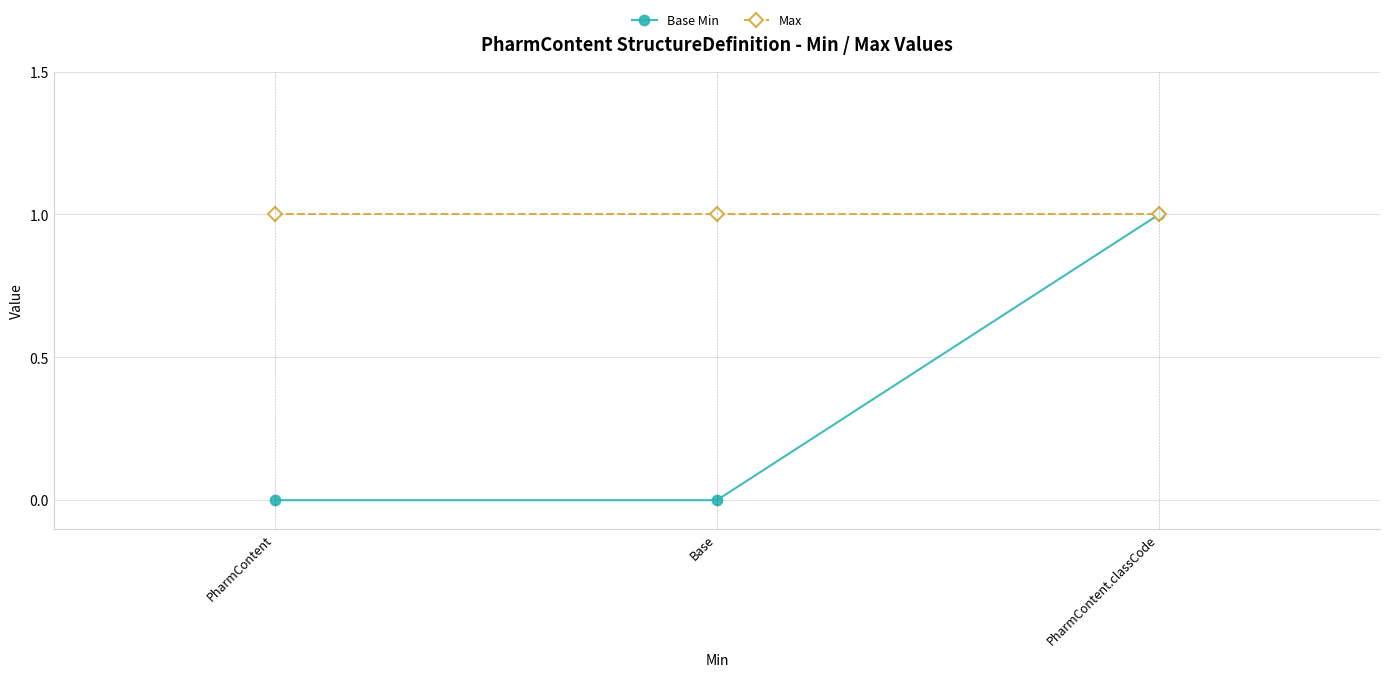

List the series in order of their overall mean, highest first.

Max, Base Min